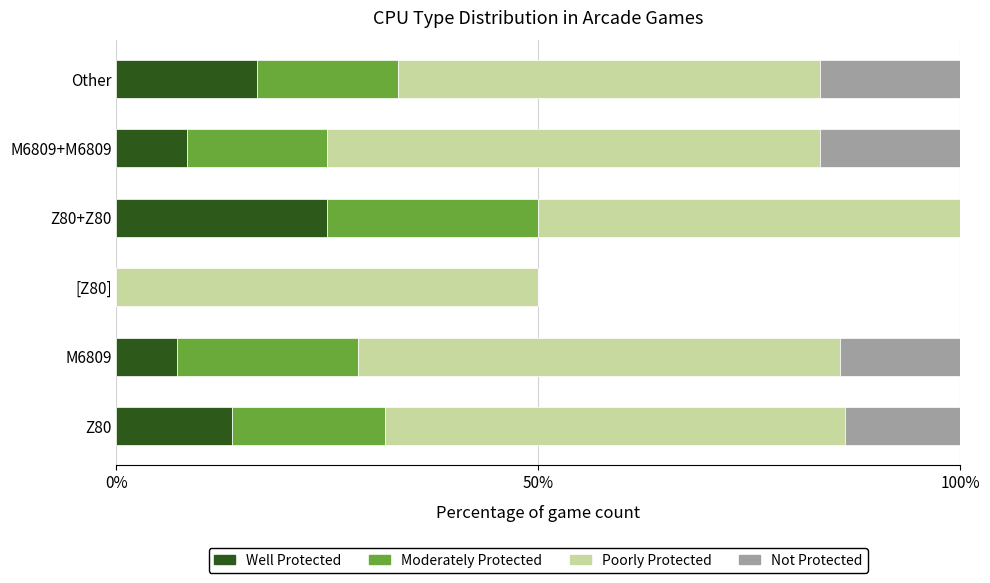

What are all the series names shown in the legend?

Well Protected, Moderately Protected, Poorly Protected, Not Protected